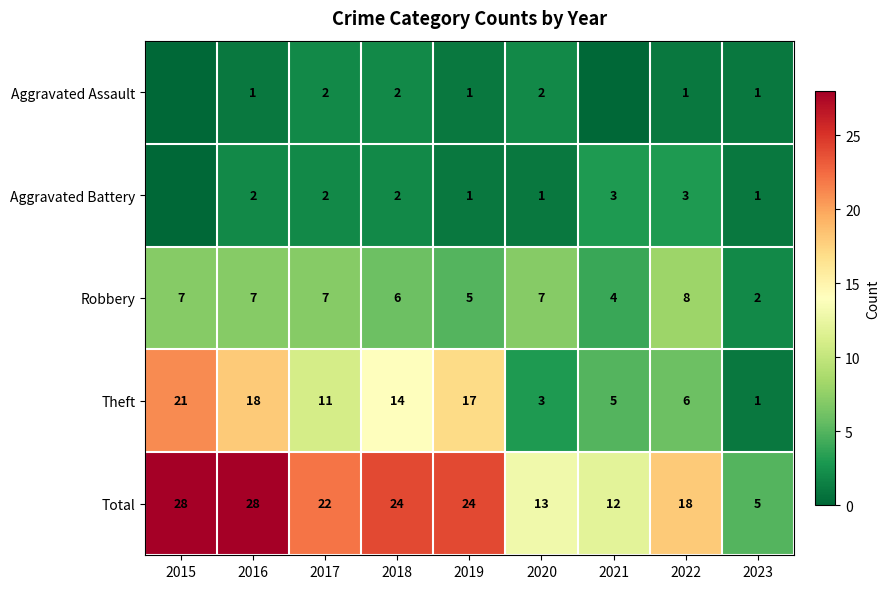

How many data points does each series have?

9